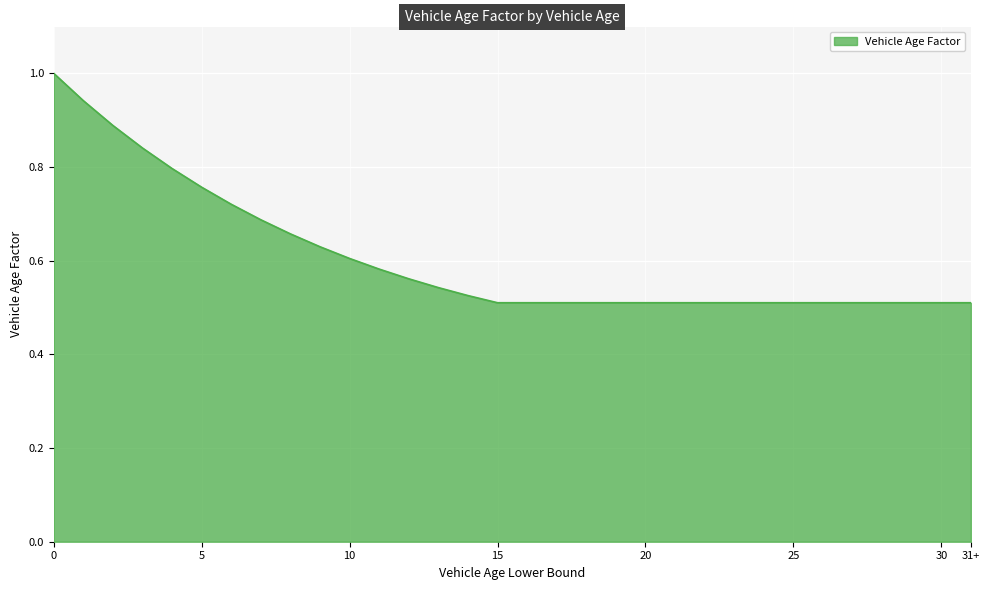

Reading right to left, extract all data points from this chart.

0.5	0.5	0.5	0.5	0.5	0.5	0.5	0.5	0.5	0.5	0.5	0.5	0.5	0.5	0.5	0.5	0.5	0.5	0.5	0.6	0.6	0.6	0.6	0.7	0.7	0.7	0.8	0.8	0.8	0.9	0.9	1.0